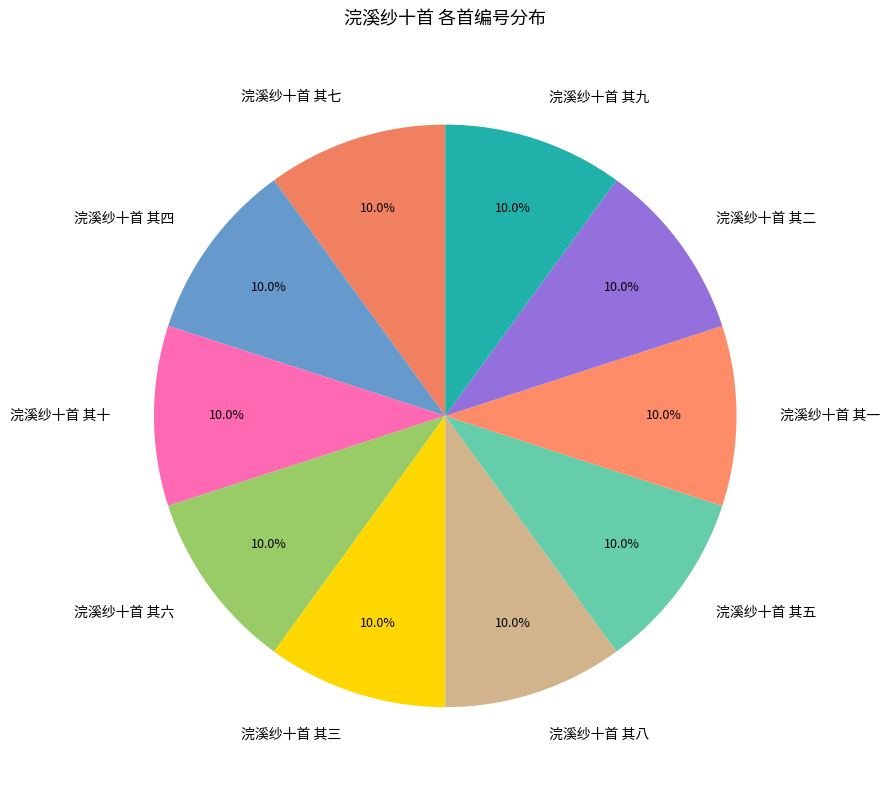

How many slices are in this pie chart?

10